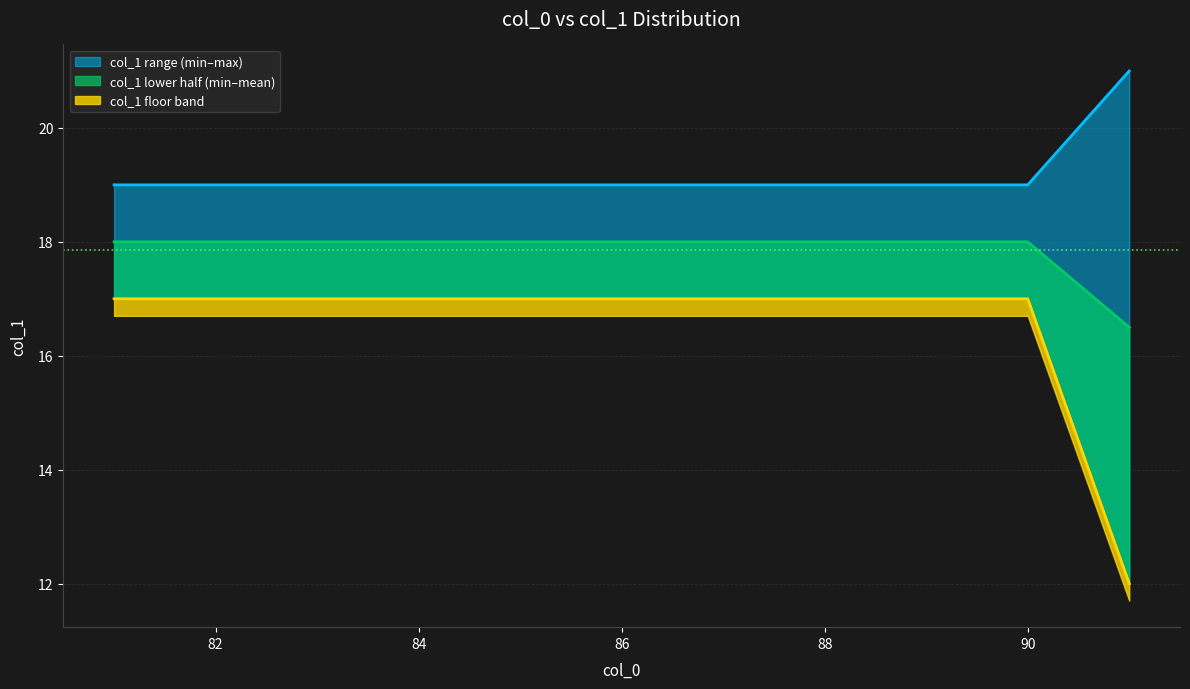

What is the value of the 12th point from the left?

19